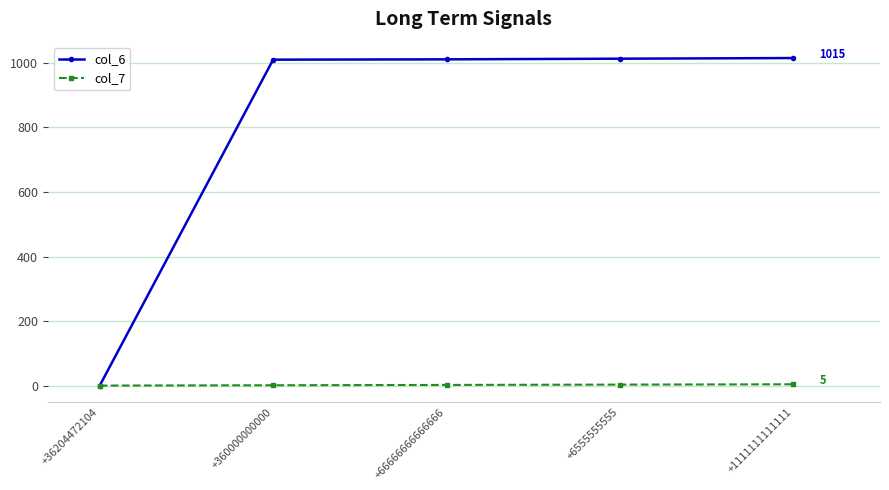

Is the value of col_6 at +66666666666666 greater than the value of col_7 at +6555555555?

Yes